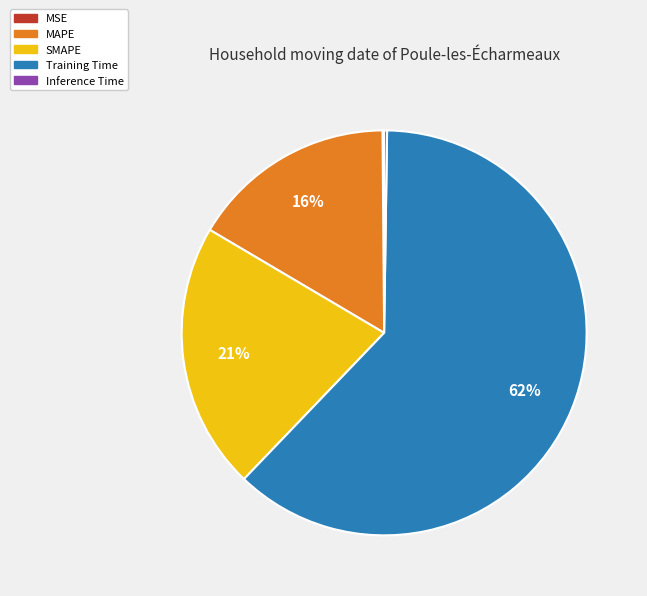

To the nearest percent, what is the average slice percentage?

20%